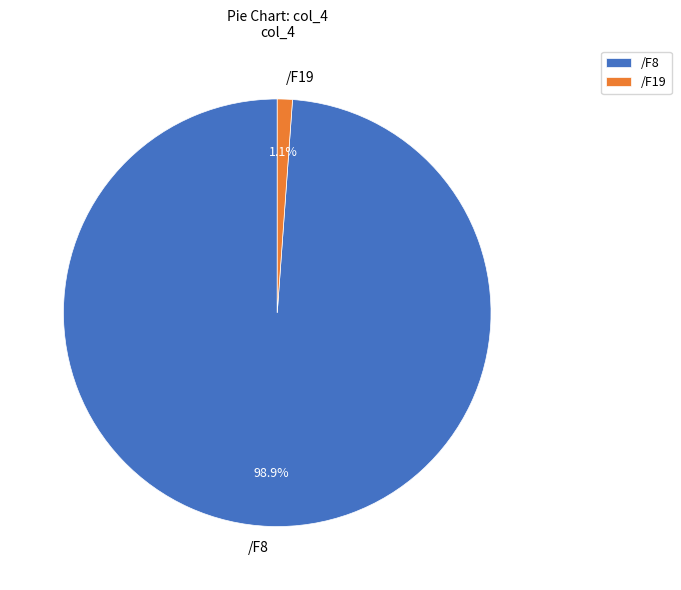

Count the number of slices in the pie.

2